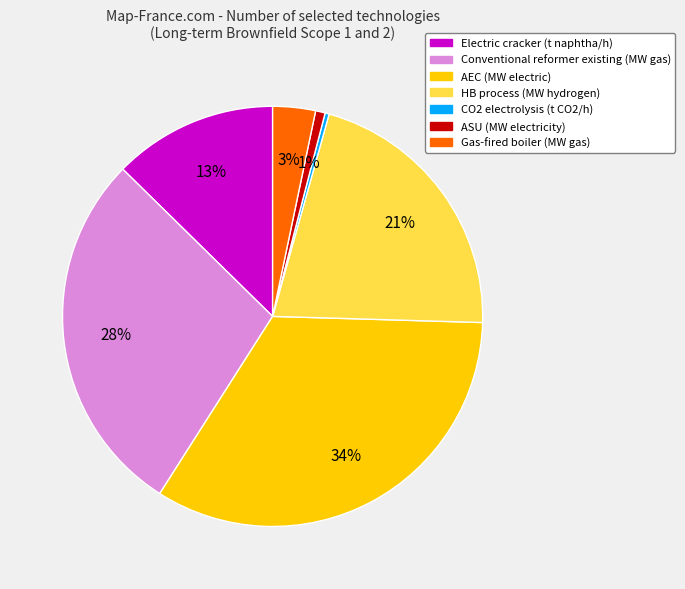

Between Gas-fired boiler (MW gas) and HB process (MW hydrogen), which is larger?

HB process (MW hydrogen)